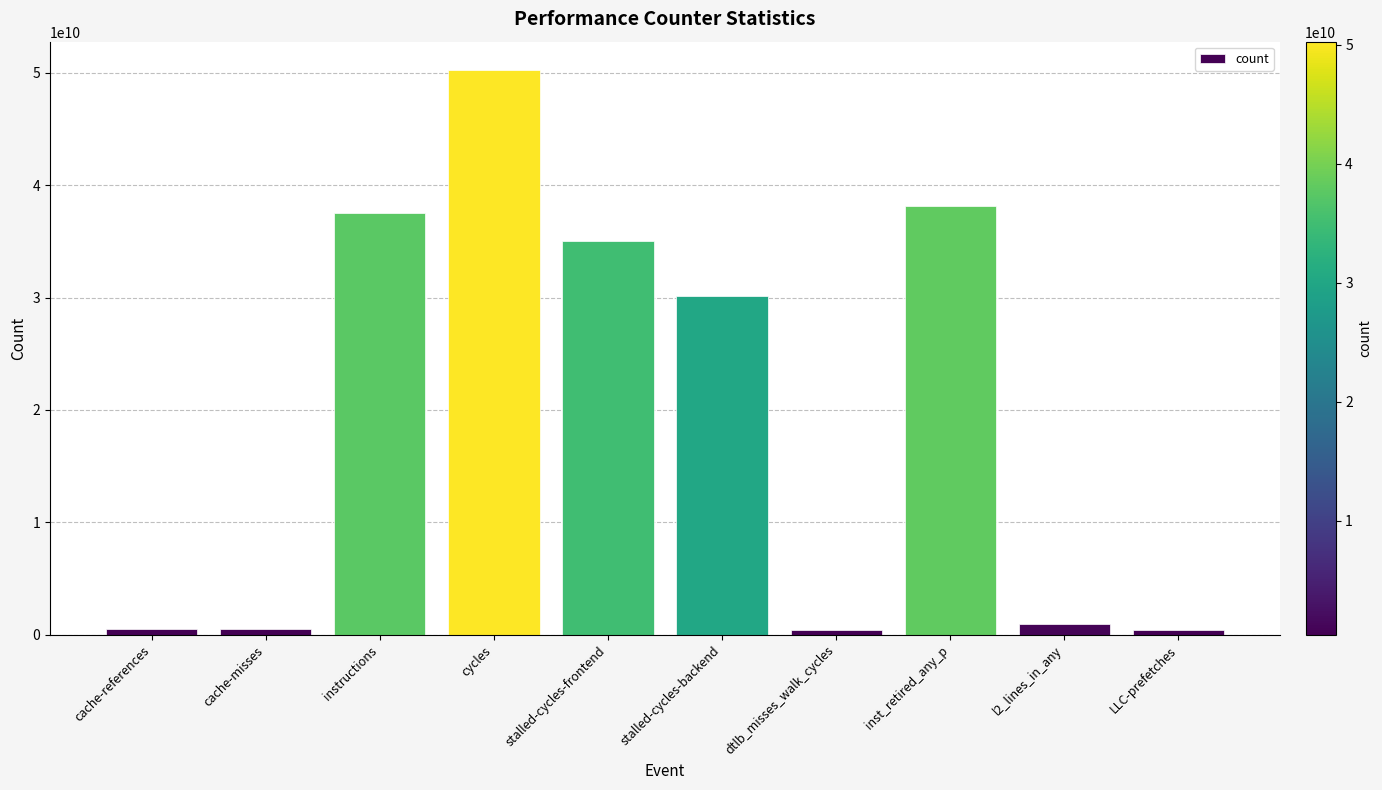

Which category has the highest value across all series?

cycles